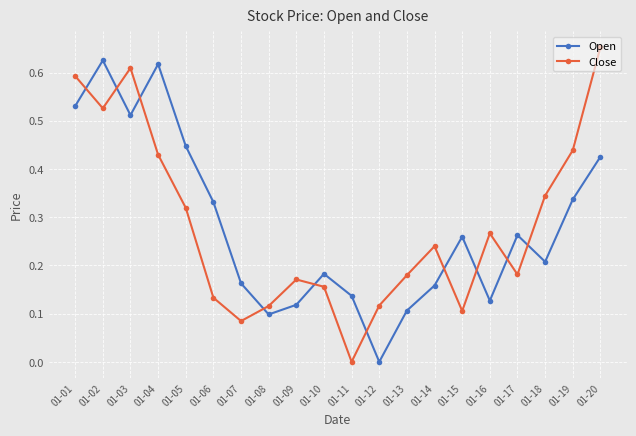

What is the sum of all Close values?

5.7